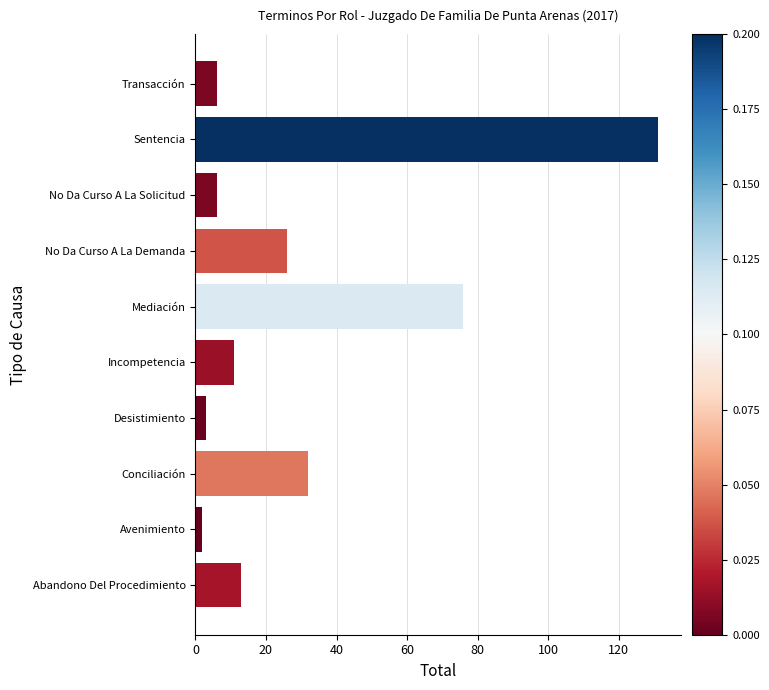

Reading bottom to top, transcribe all the data shown in this chart.

Abandono Del Procedimiento=13	Avenimiento=2	Conciliación=32	Desistimiento=3	Incompetencia=11	Mediación=76	No Da Curso A La Demanda=26	No Da Curso A La Solicitud=6	Sentencia=131	Transacción=6